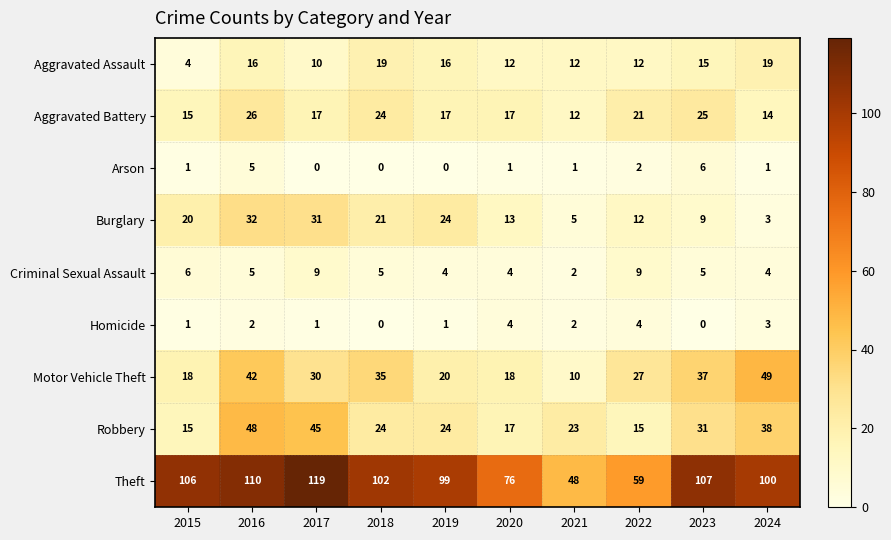

List the series in order of their peak value, highest first.

Theft, Motor Vehicle Theft, Robbery, Burglary, Aggravated Battery, Aggravated Assault, Criminal Sexual Assault, Arson, Homicide